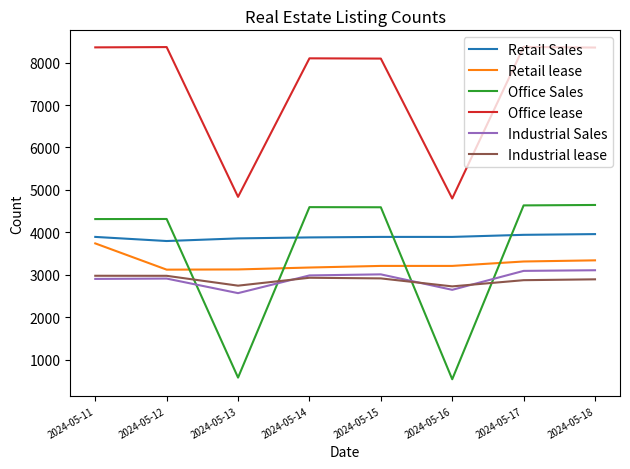

The value of Retail Sales at 2024-05-18 is 3960. True or false?

True